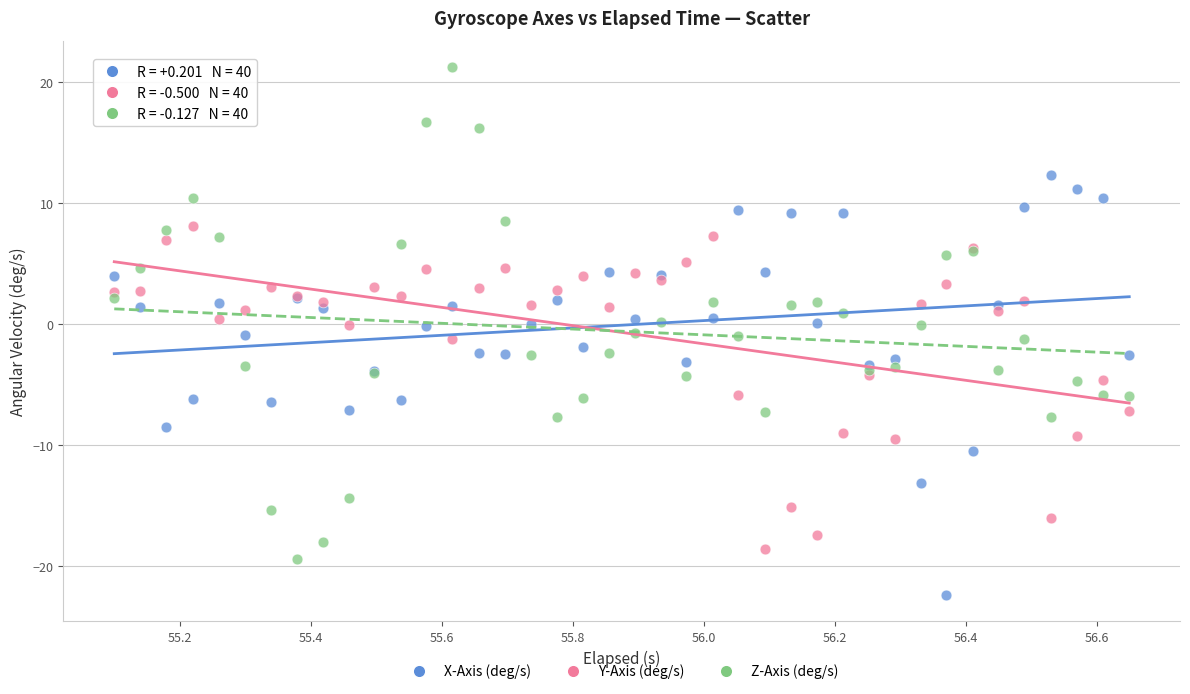

Which series reaches the maximum Y coordinate?

Z-Axis (deg/s)